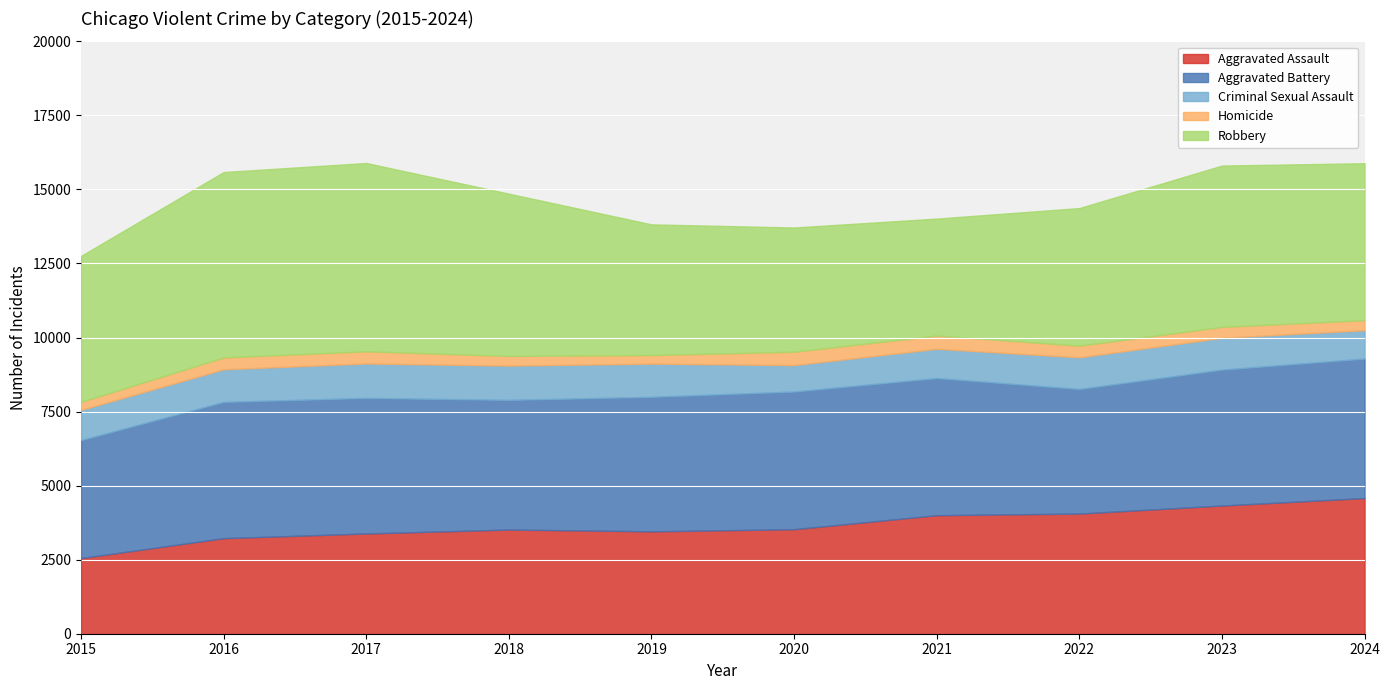

What is the sum of all Aggravated Assault values?

36636